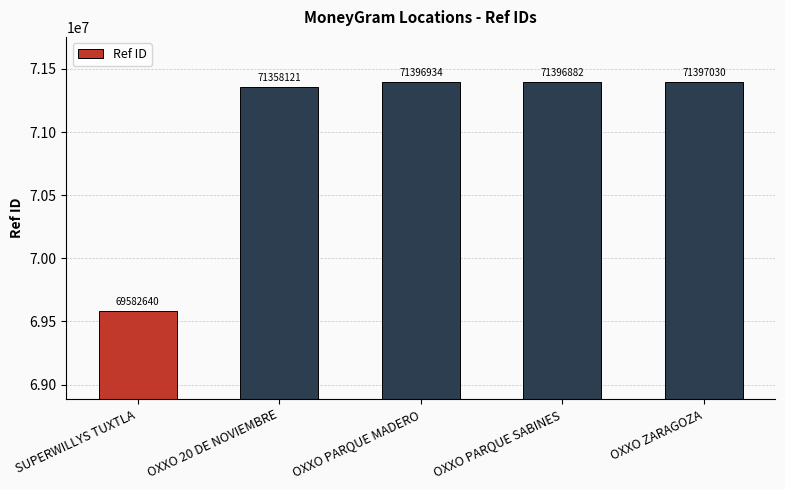

What is the label of the 3rd bar from the right?

OXXO PARQUE MADERO